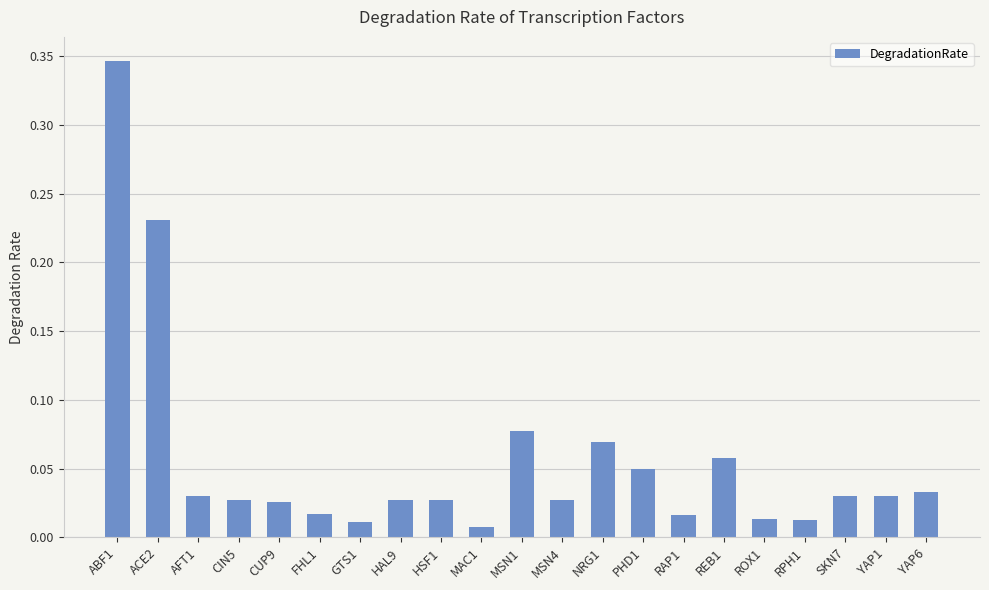

Which has a higher value, CIN5 or REB1?

REB1